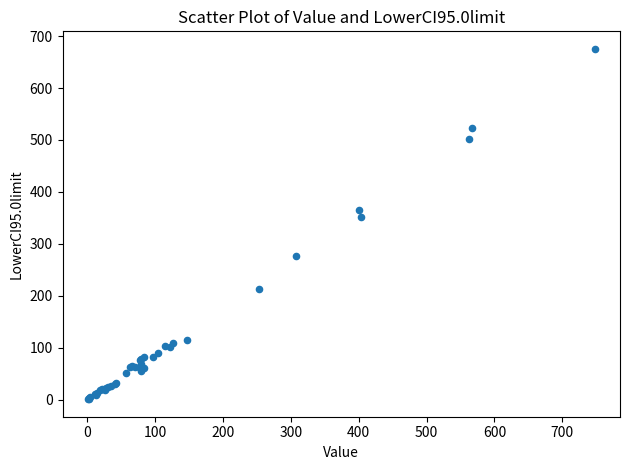

What Y value in the scatter plot is closest to 338?

352.3